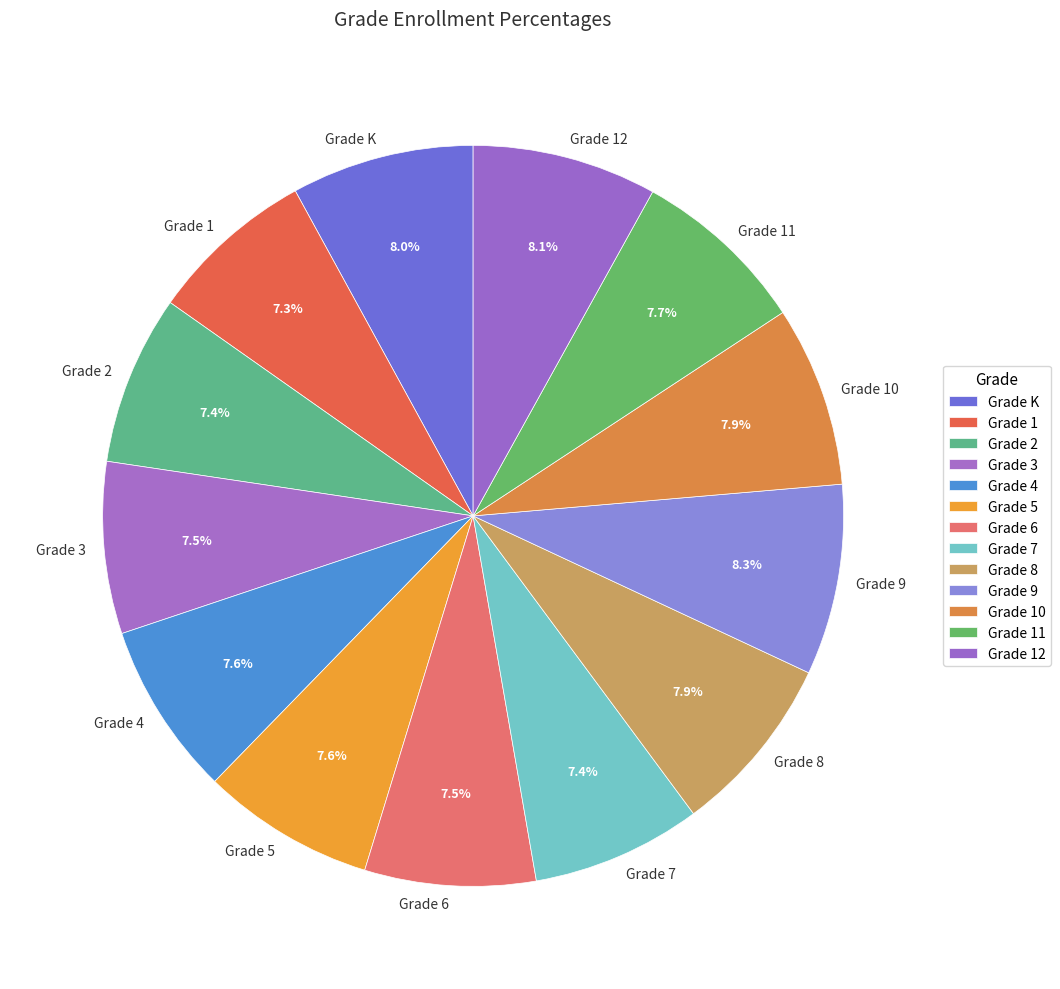

Is Grade 11 the majority of the pie?

No